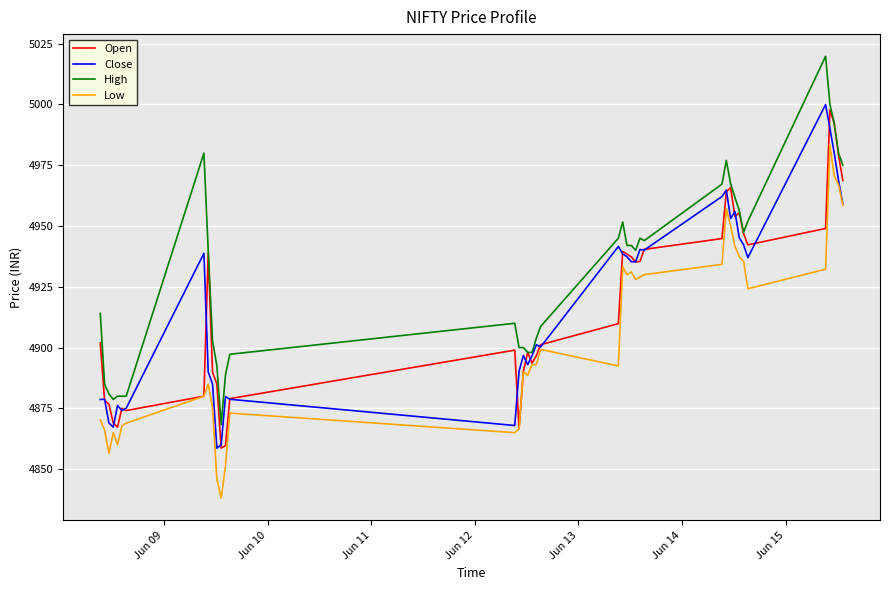

What is the difference between the second highest and minimum values in the Close series?

131.6